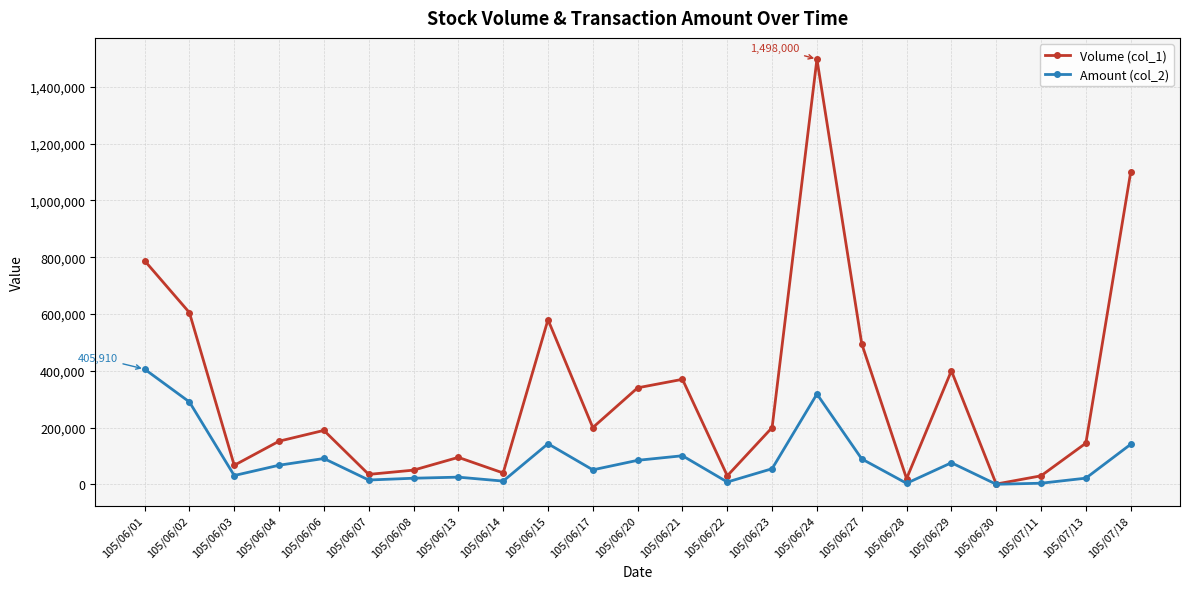

What is the label of the 10th point from the left?

105/06/15